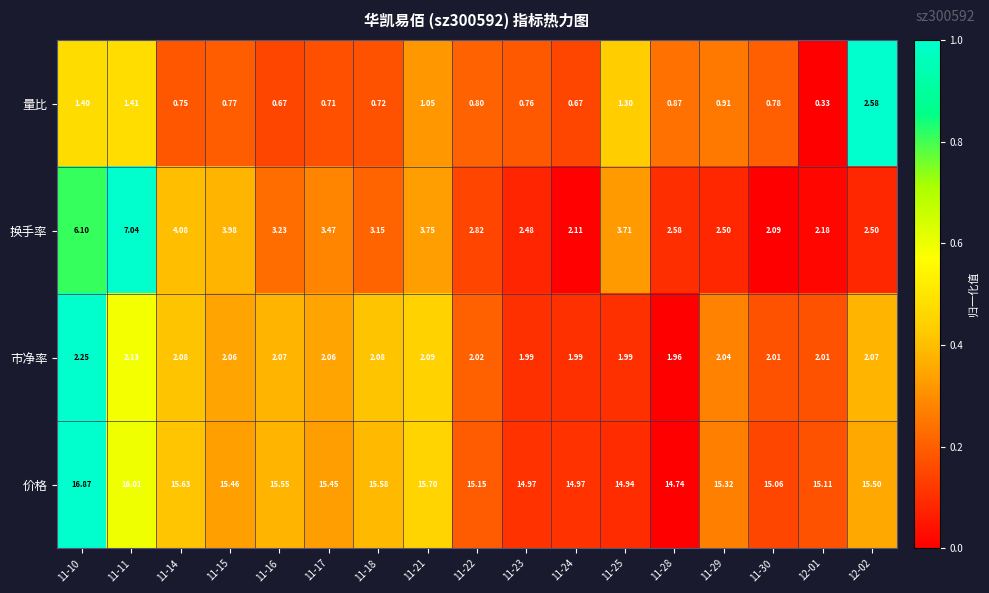

Rank the series at 11-23 from highest to lowest value.

价格, 换手率, 市净率, 量比